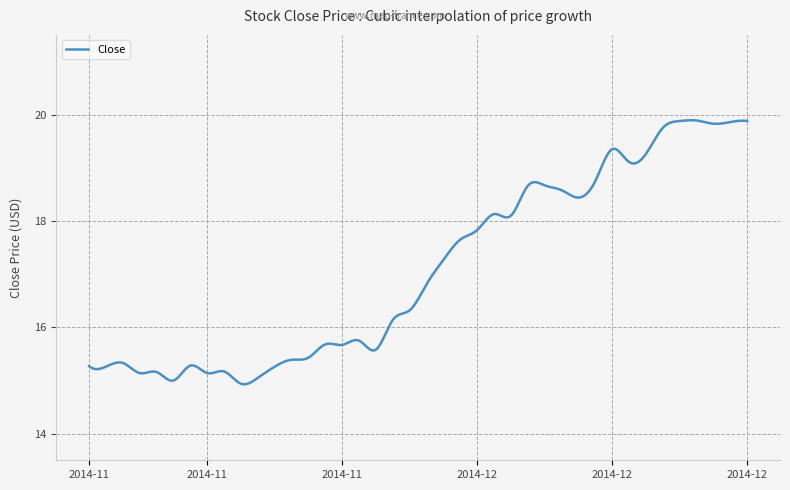

Is this an area chart (filled region under the line)?

No